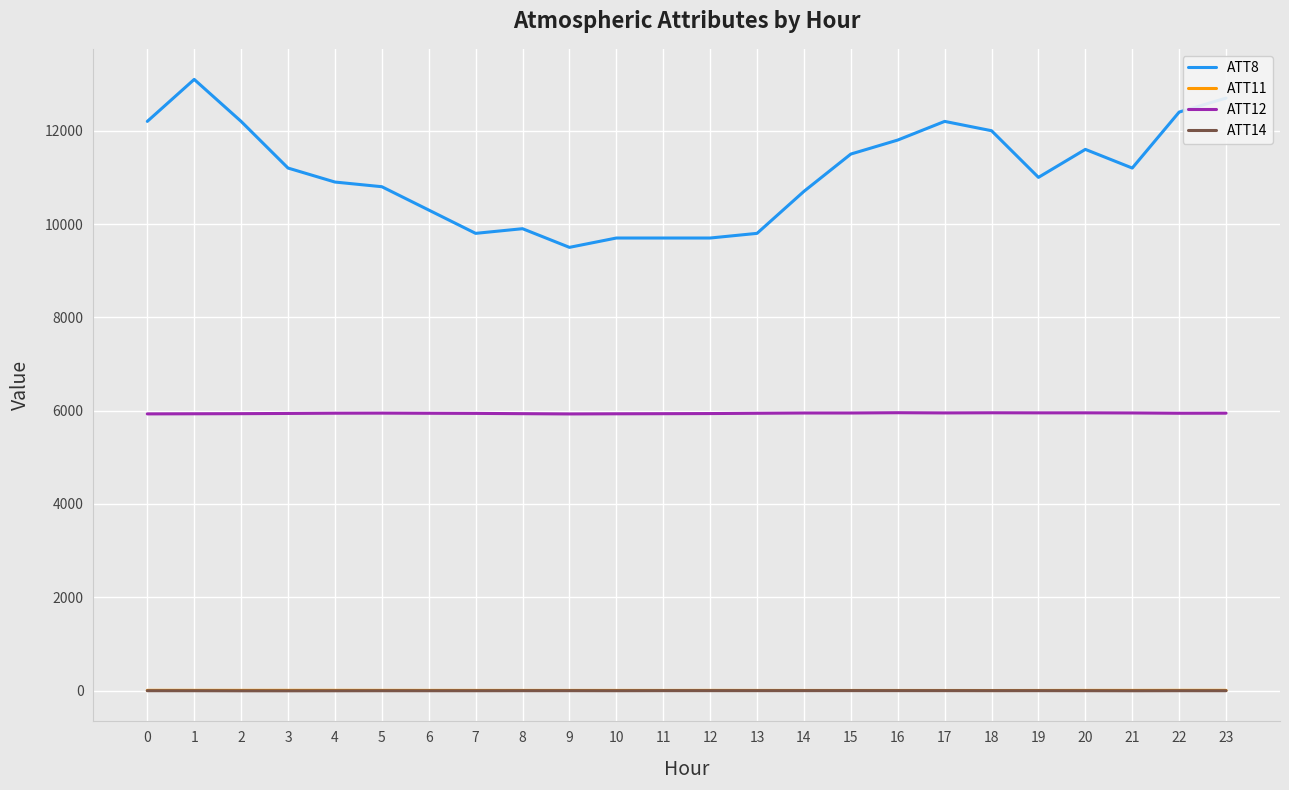

True or false: ATT11 and ATT12 intersect in this chart.

False